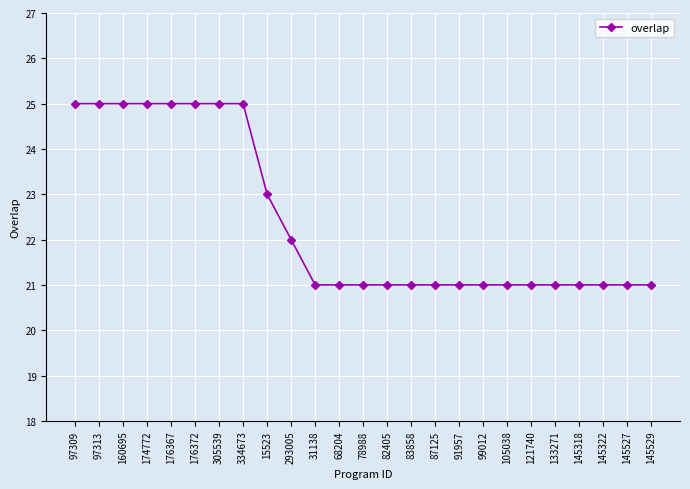

What is the value of the 3rd point from the left?

25